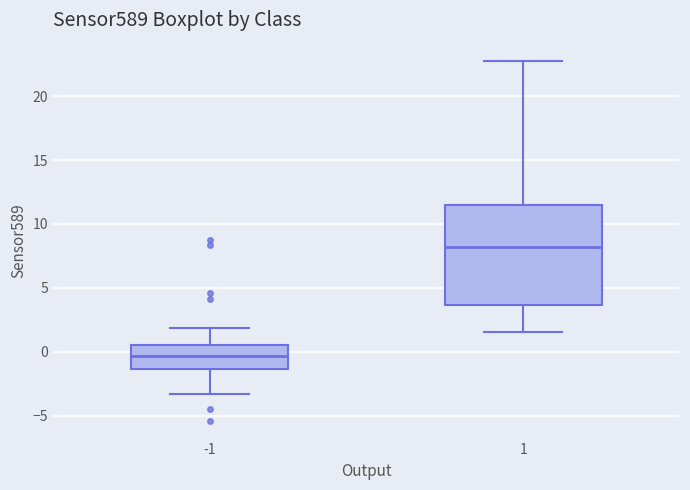

Where does the lower whisker of the box at x = 1 end on the y-axis? The values are not printed on the chart, so give them approximately, as read against the axis.

1.5